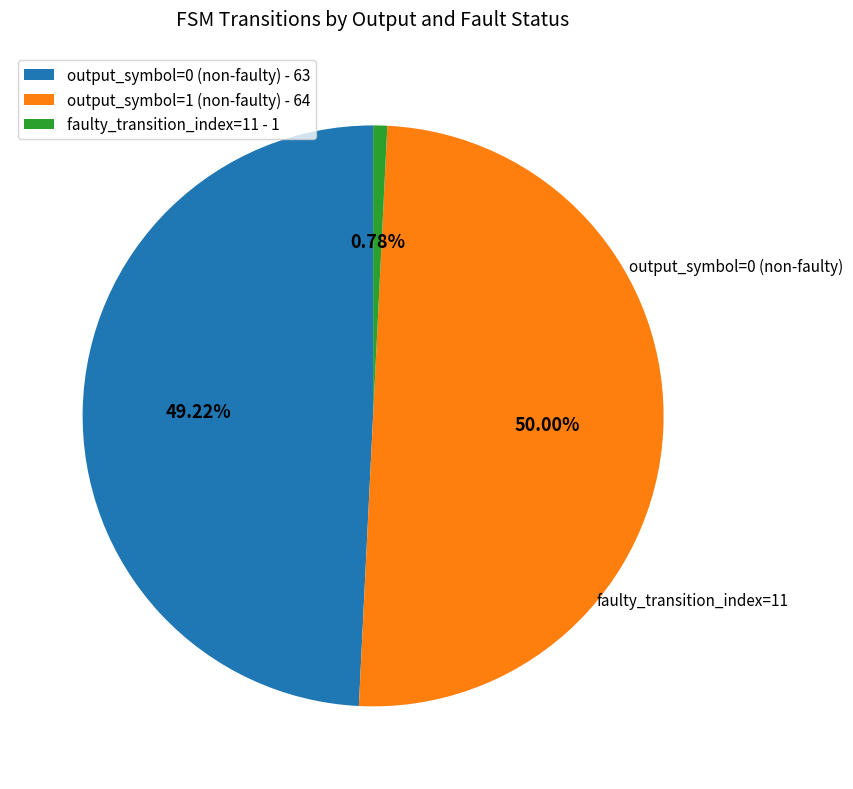

How many segments does this pie chart have?

3